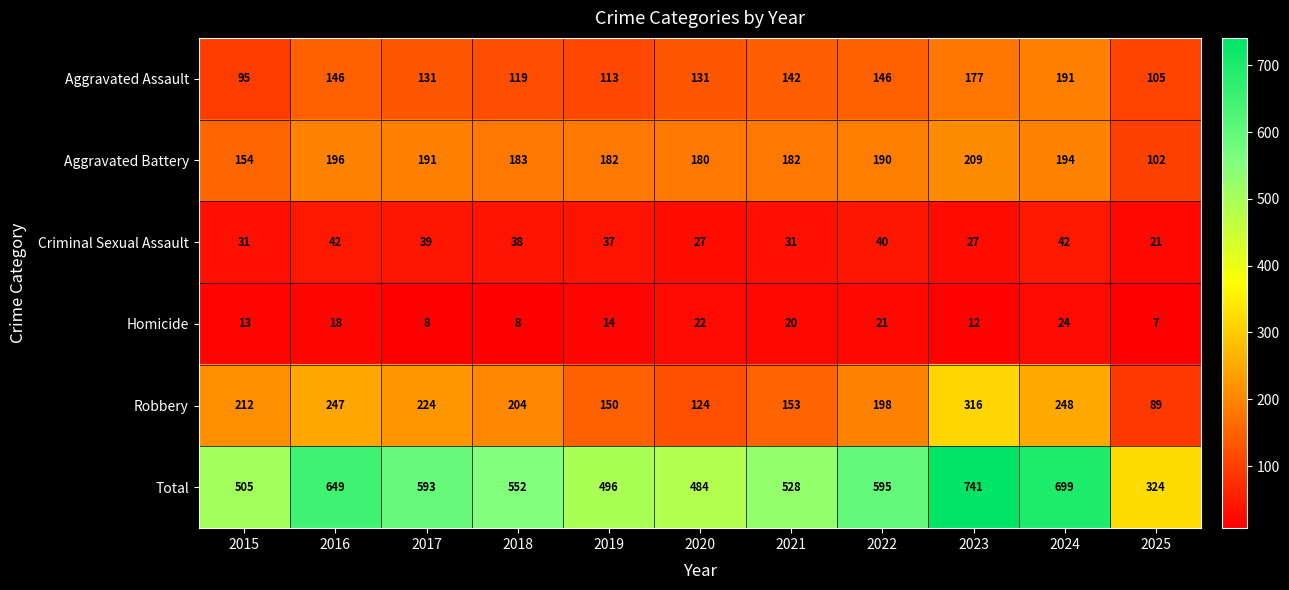

At how many categories does at least one series exceed 254?

11